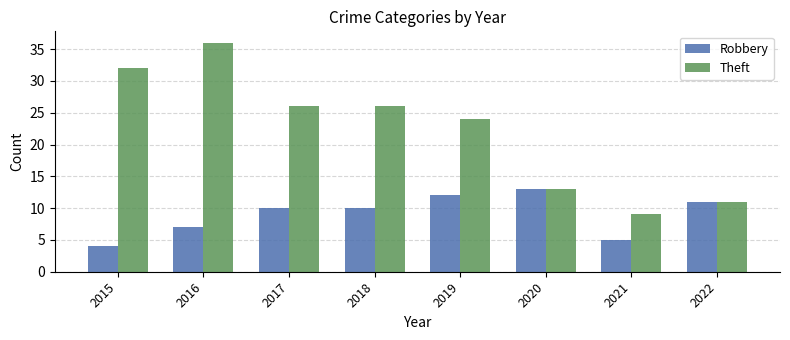

Is it true that Robbery equals 4 at 2015?

True